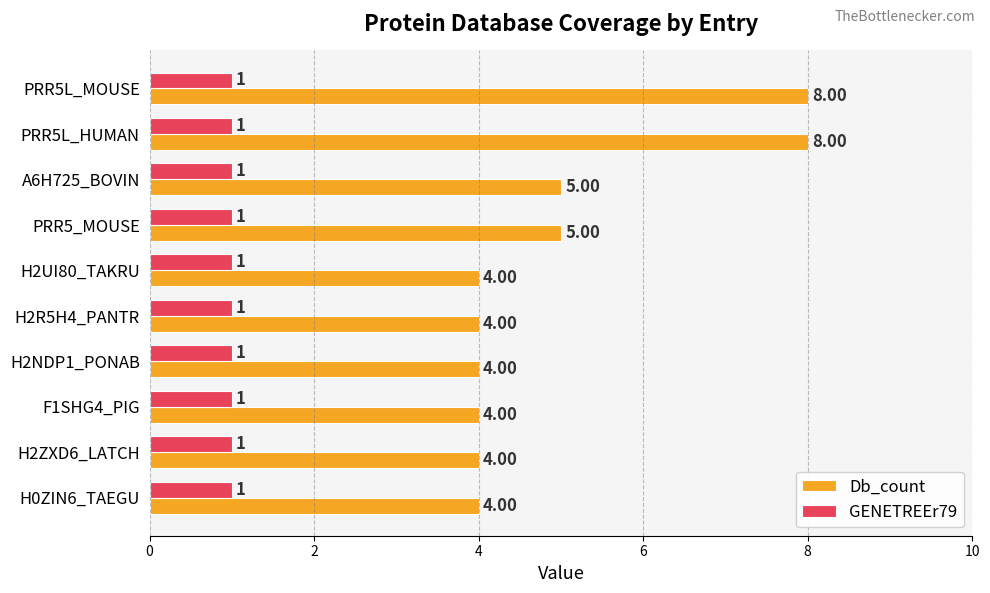

Which series has the widest spread of values?

Db_count